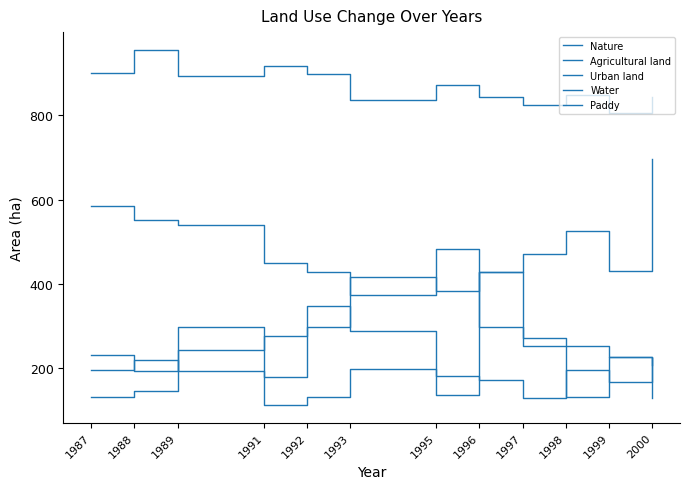

How many lines are shown in the chart?

5